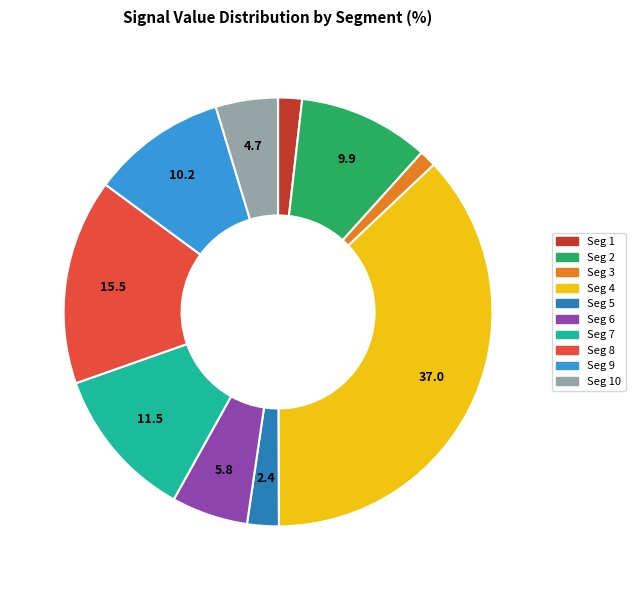

Is there any slice that represents more than half of the pie?

No